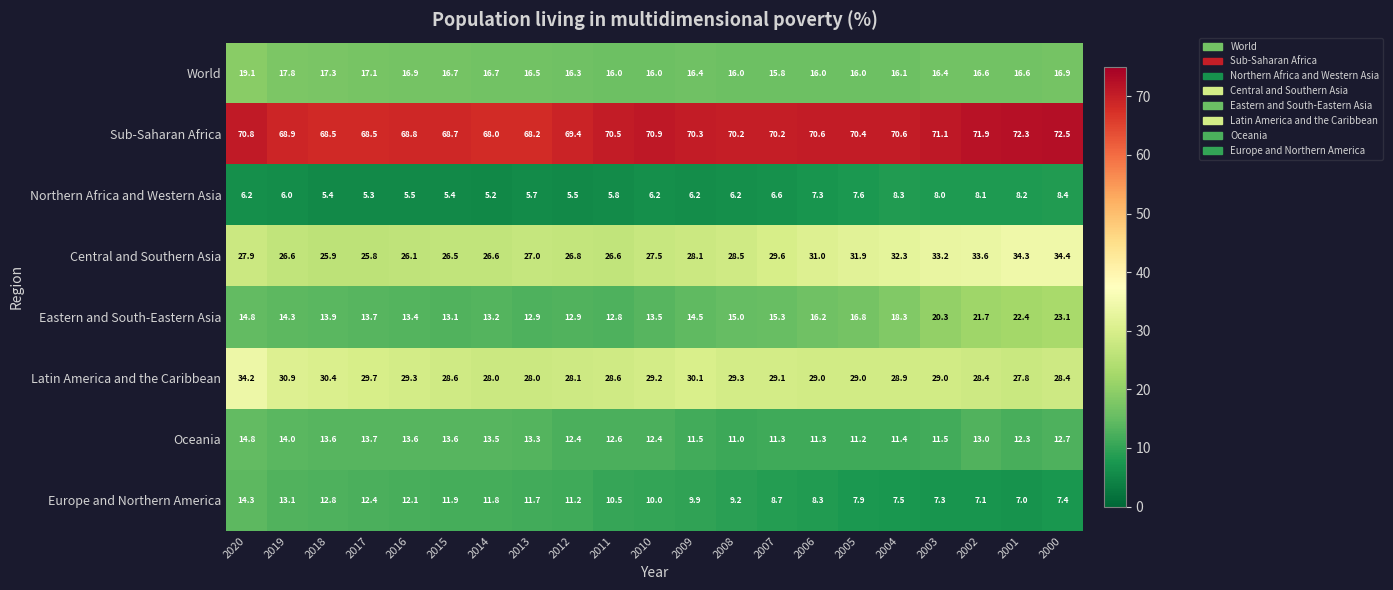

Is it true that Central and Southern Asia equals 26.5 at 2015?

True